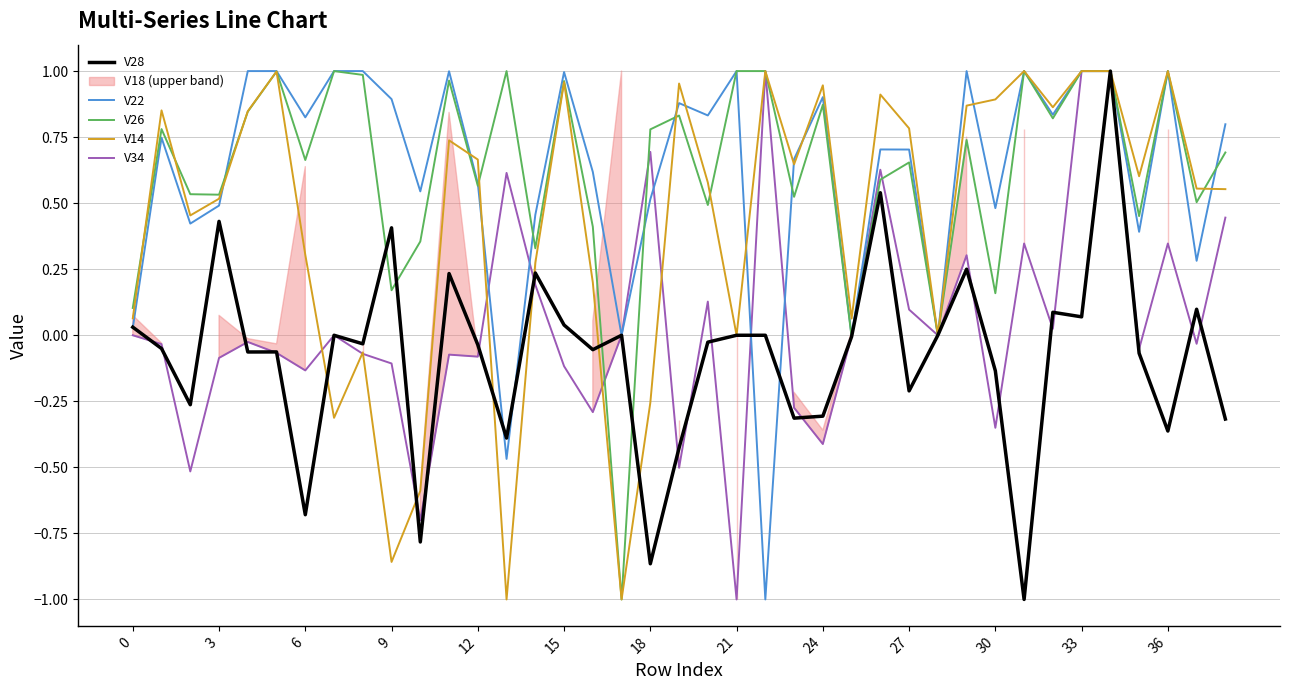

What is the average value of the V28 series?

-0.1